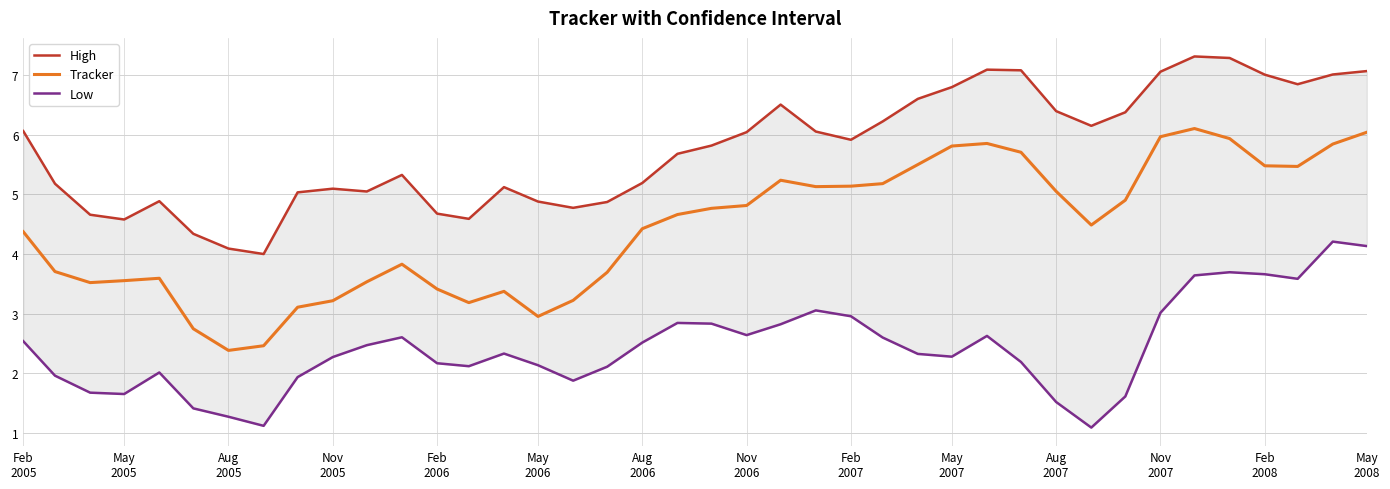

True or false: Low and Tracker cross at least once.

False